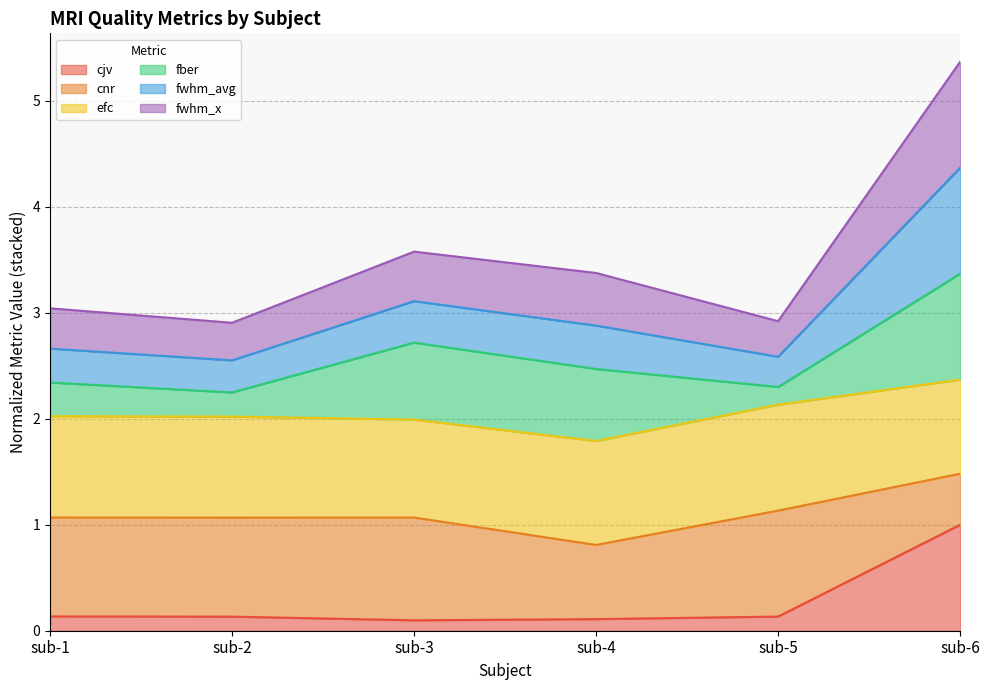

At which category does fwhm_avg reach its first local valley?

sub-2